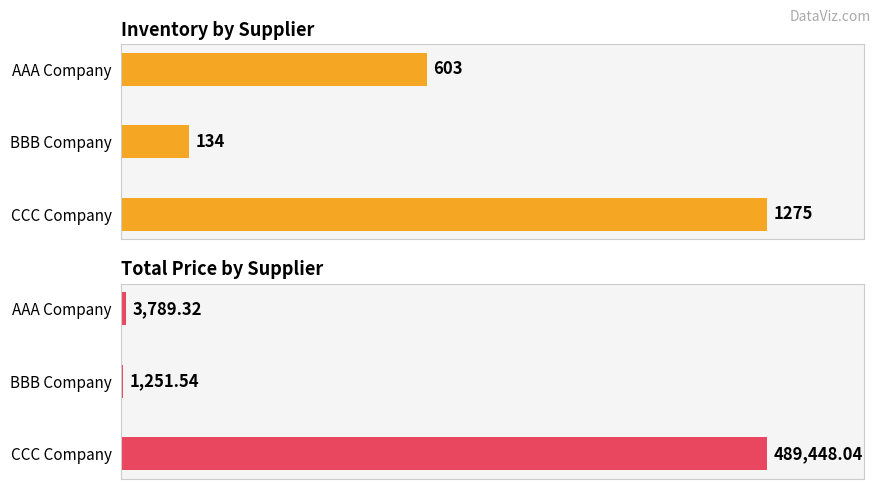

What is the value of the Price bar at the 3rd from the left?

489448.0